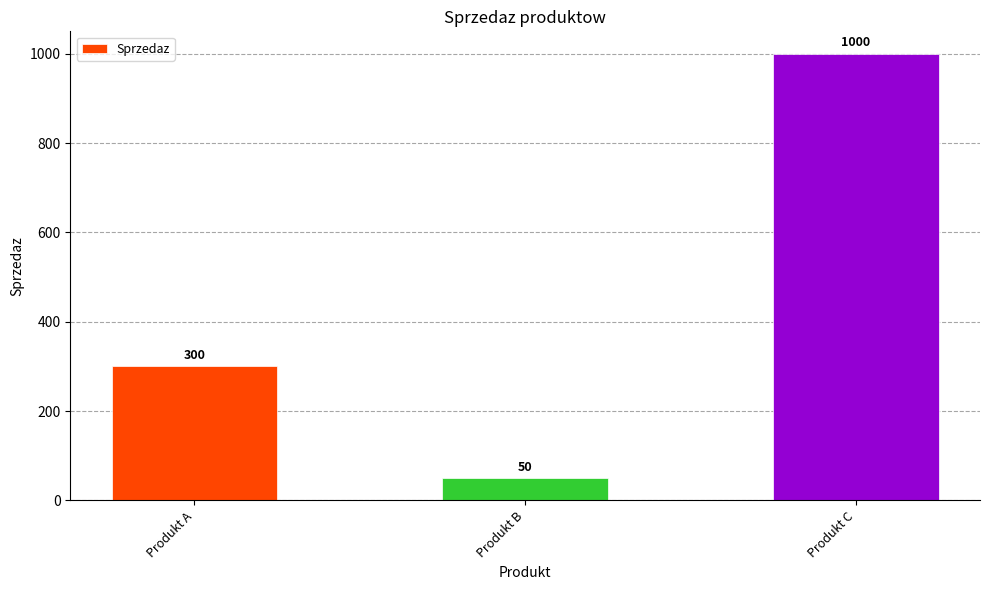

How many bars are there in total?

3